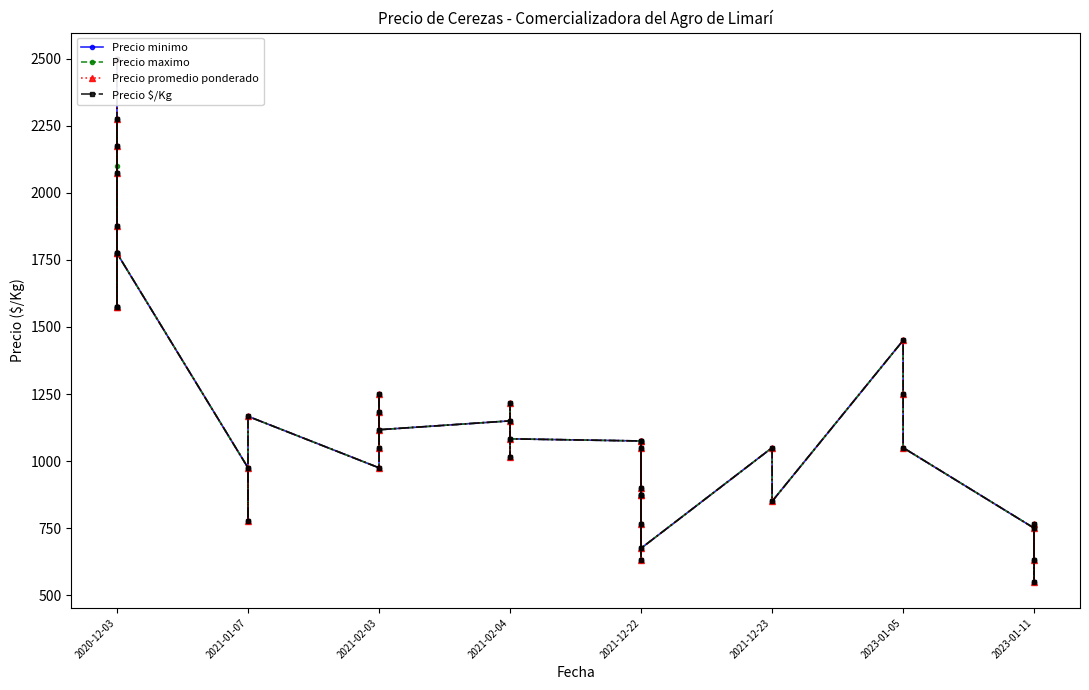

In Precio promedio ponderado, how many points are higher than both neighbors (excluding endpoints)?

12